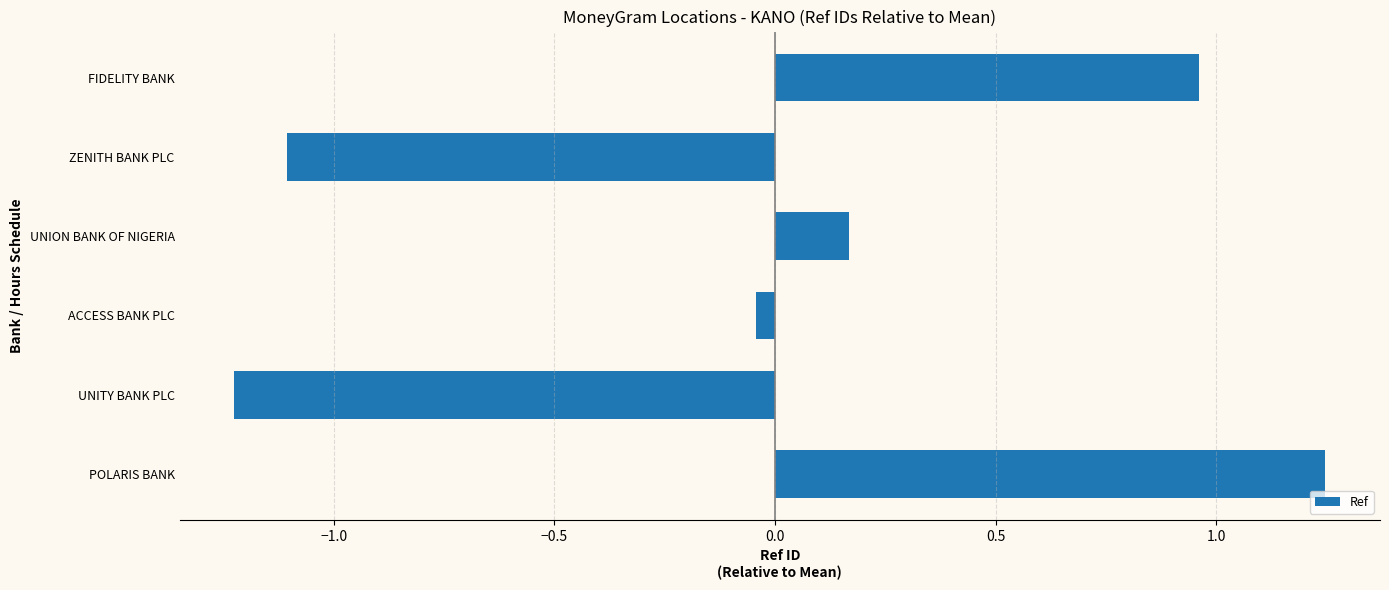

What is the change in value from POLARIS BANK to FIDELITY BANK?

-0.3